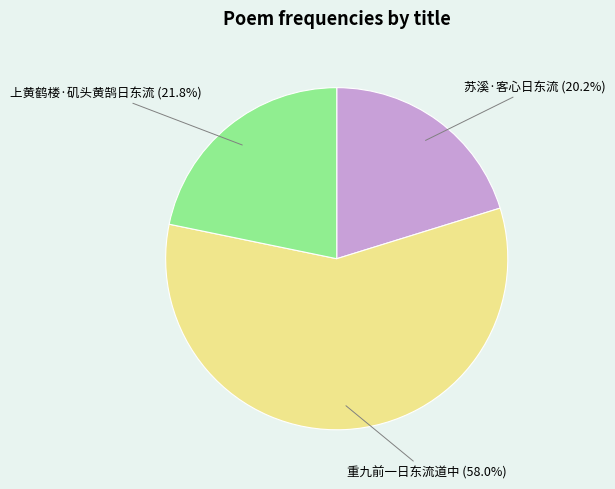

Between 苏溪·客心日东流 and 重九前一日东流道中, which is larger?

重九前一日东流道中